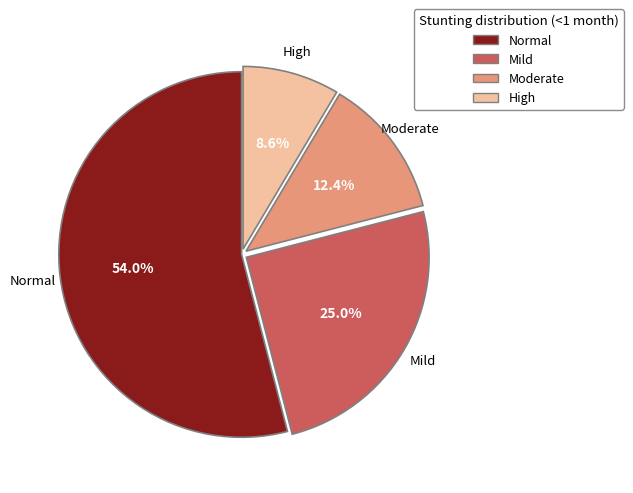

Rank the categories by value from lowest to highest.

High, Moderate, Mild, Normal